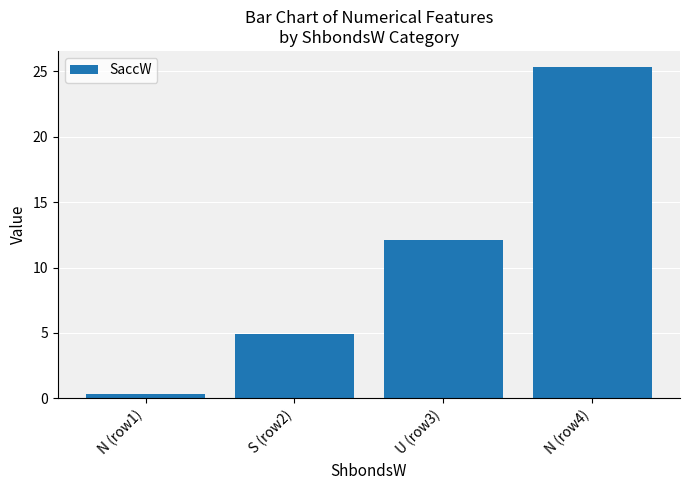

Does the chart contain any negative values?

No